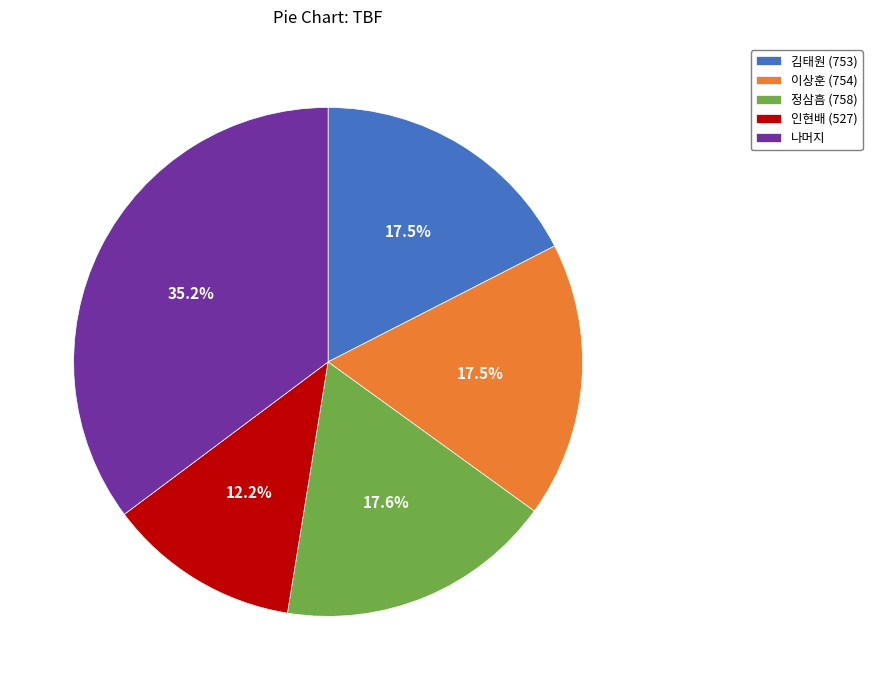

How many slices are in this pie chart?

5